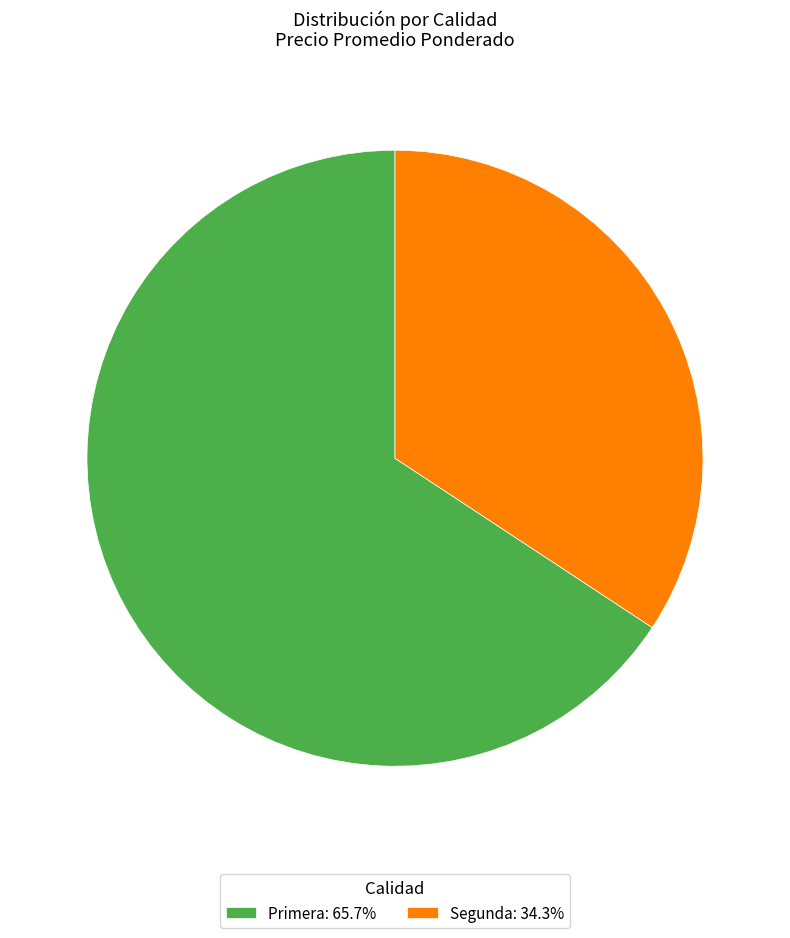

Is the sum of Primera and Segunda greater than half?

Yes